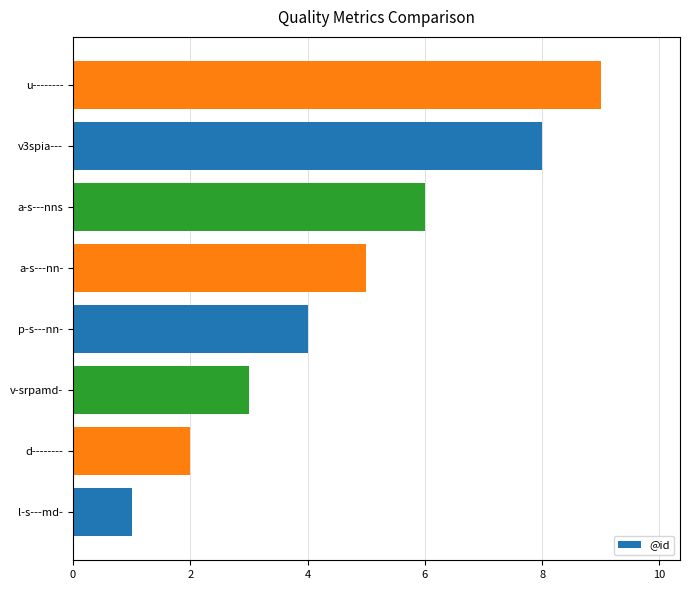

Which has a higher value, a-s---nns or v3spia---?

v3spia---